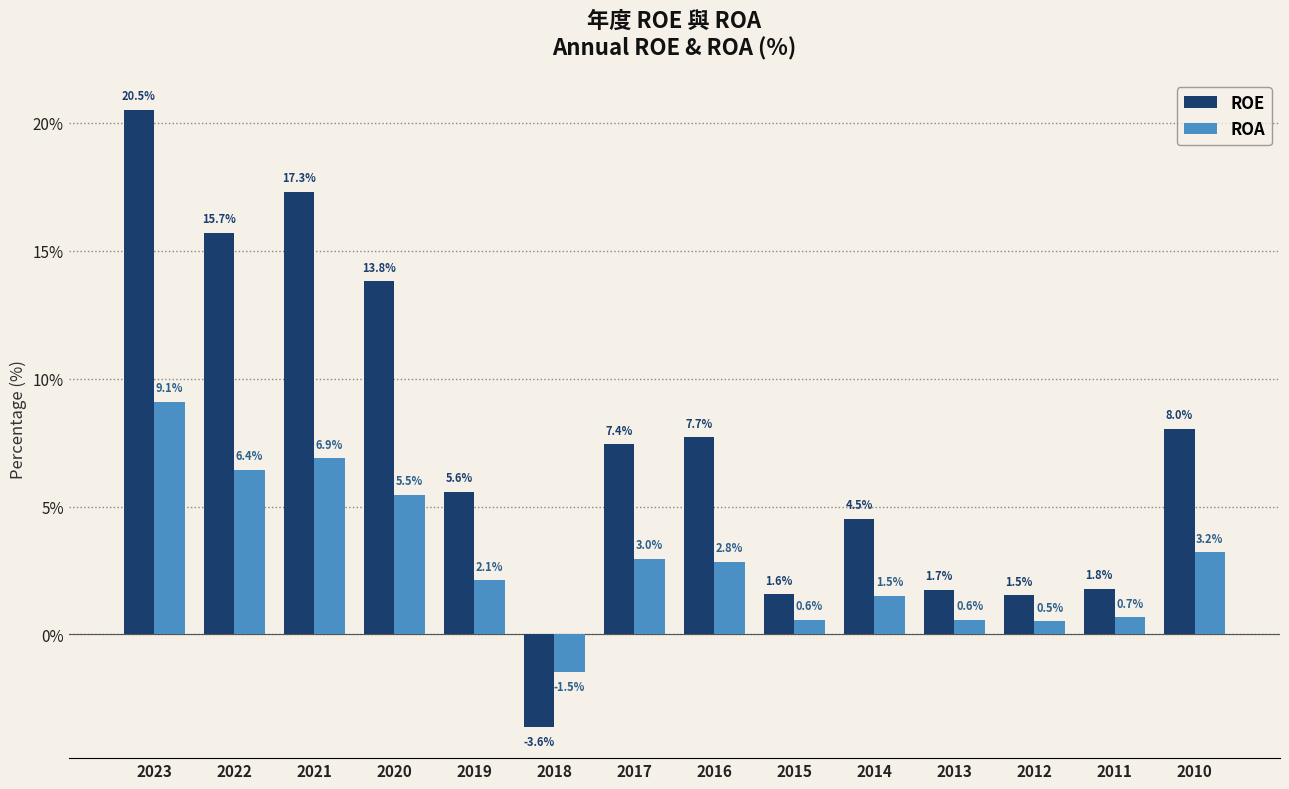

Reading left to right, extract all data points from this chart.

ROE: 2023=20.5	2022=15.7	2021=17.3	2020=13.8	2019=5.6	2018=-3.6	2017=7.4	2016=7.7	2015=1.6	2014=4.5	2013=1.7	2012=1.5	2011=1.8	2010=8.0
ROA: 2023=9.1	2022=6.4	2021=6.9	2020=5.5	2019=2.1	2018=-1.5	2017=3.0	2016=2.8	2015=0.6	2014=1.5	2013=0.6	2012=0.5	2011=0.7	2010=3.2